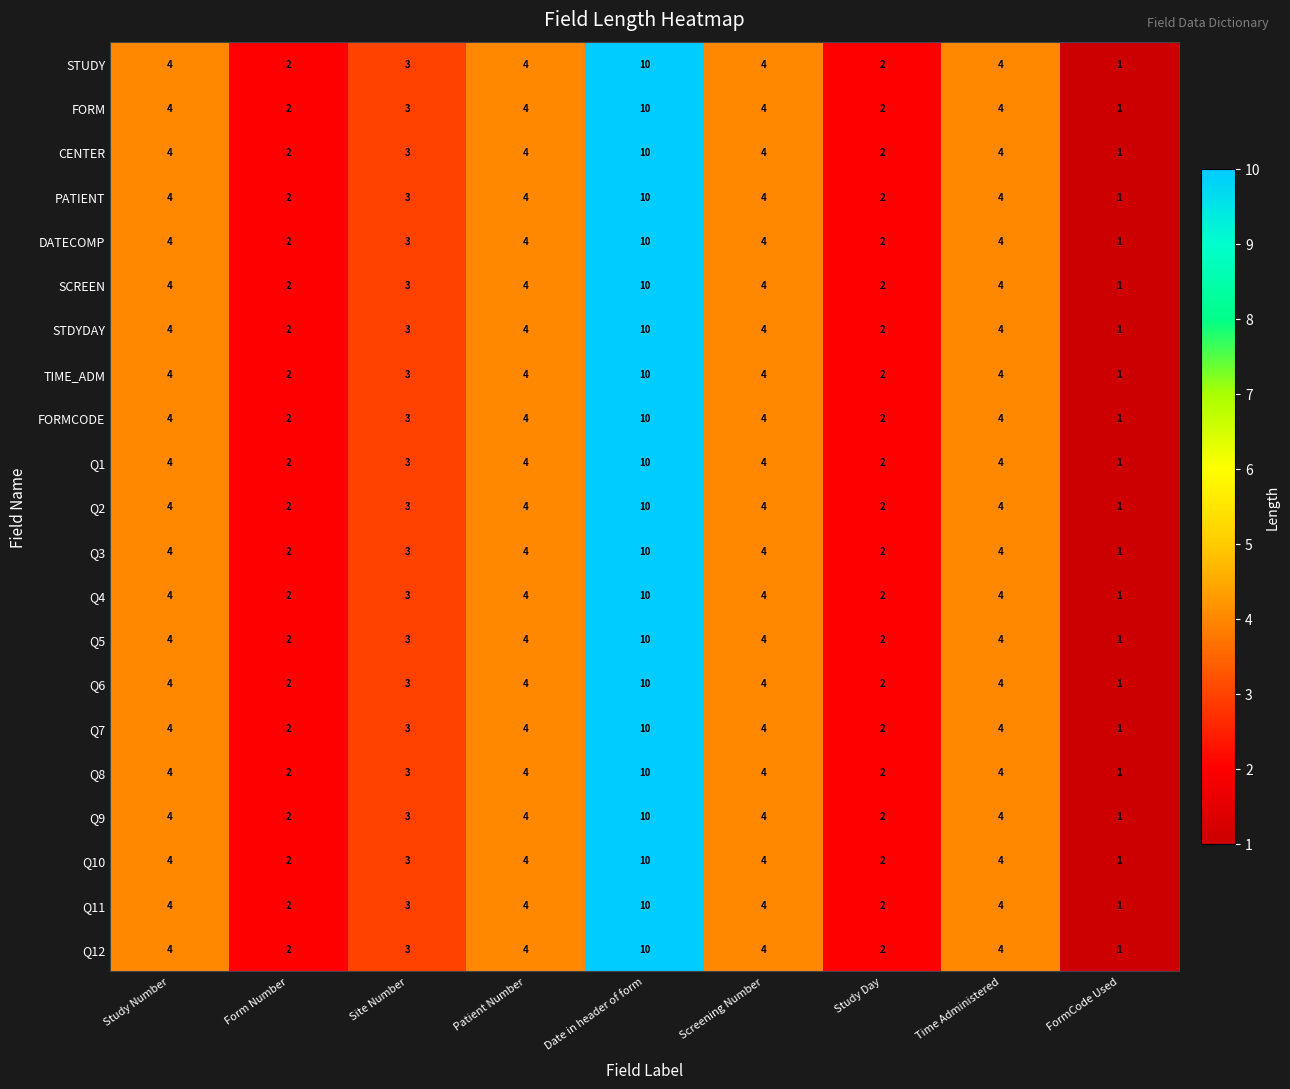

Is the value of PATIENT at Patient Number greater than the value of SCREEN at Site Number?

Yes